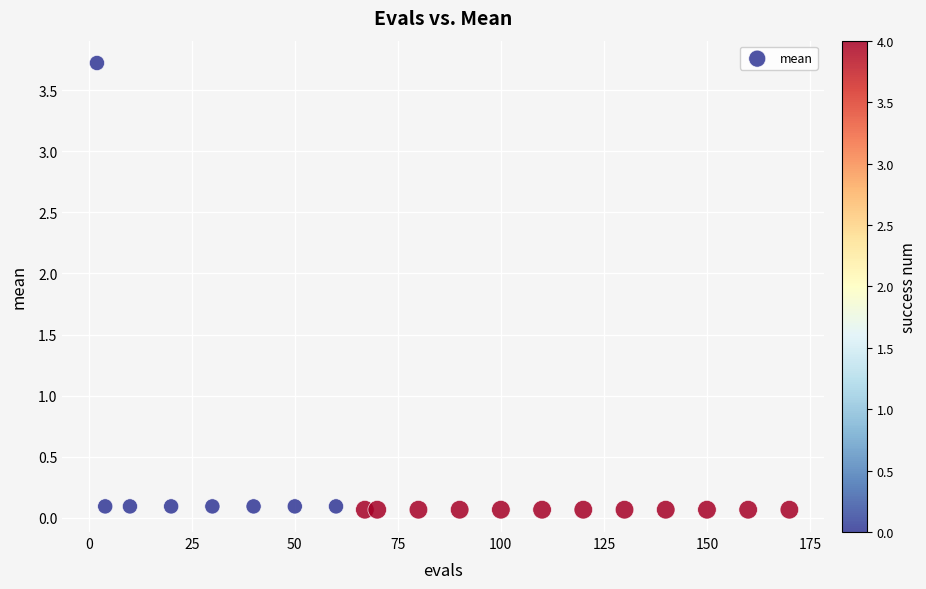

List the coordinates of all points as (Y, X) pairs, reading left to right.

(3.7, 2.0)  (0.1, 4.0)  (0.1, 10.0)  (0.1, 20.0)  (0.1, 30.0)  (0.1, 40.0)  (0.1, 50.0)  (0.1, 60.0)  (0.1, 67.0)  (0.1, 70.0)  (0.1, 80.0)  (0.1, 90.0)  (0.1, 100.0)  (0.1, 110.0)  (0.1, 120.0)  (0.1, 130.0)  (0.1, 140.0)  (0.1, 150.0)  (0.1, 160.0)  (0.1, 170.0)